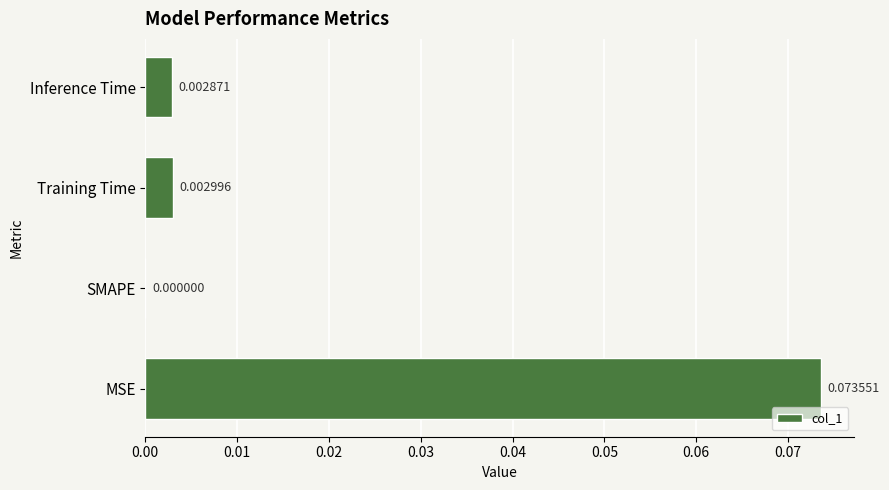

At which category does the chart reach its peak across all series?

MSE